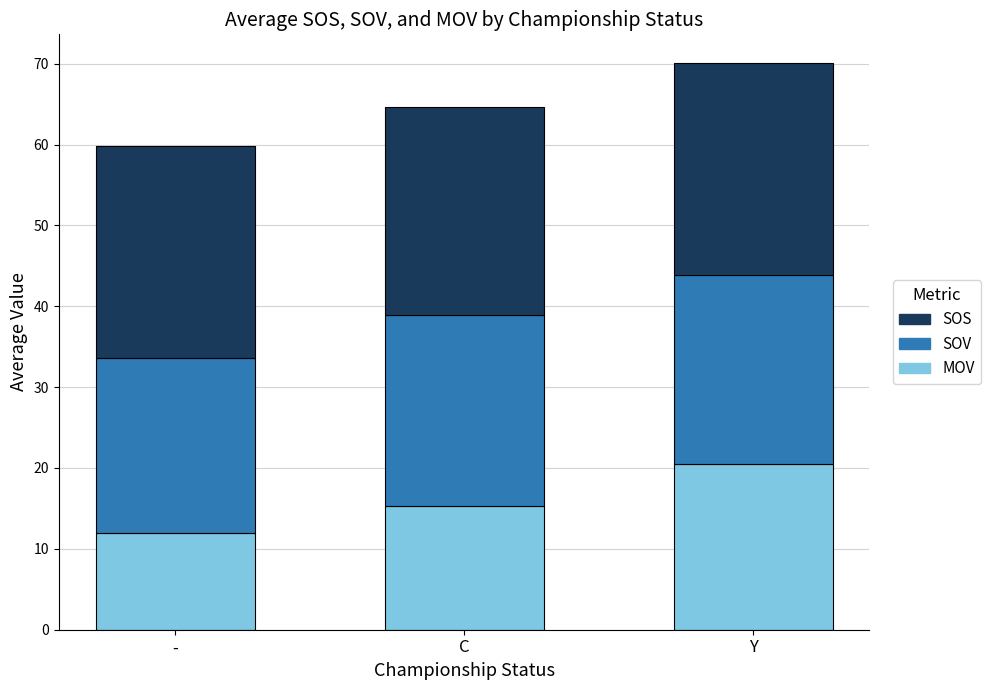

The value of MOV at - is 11.9. True or false?

True